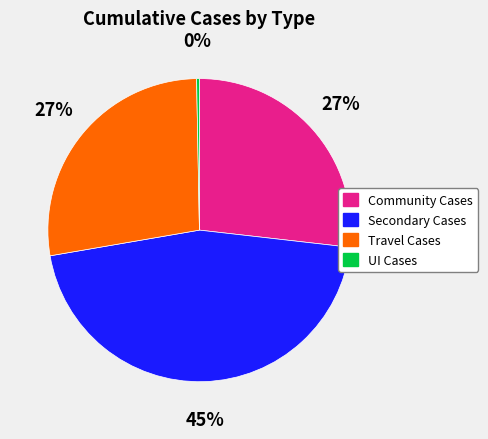

Between Secondary Cases and Travel Cases, which is larger?

Secondary Cases